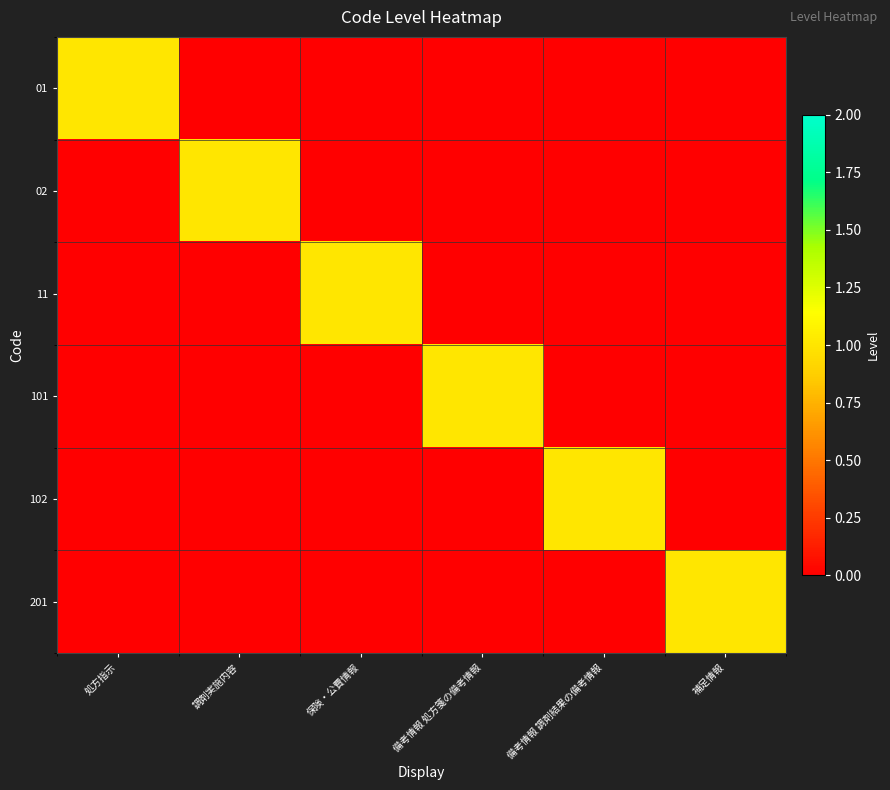

Rank the series by their maximum value, from lowest to highest.

01, 02, 11, 101, 102, 201